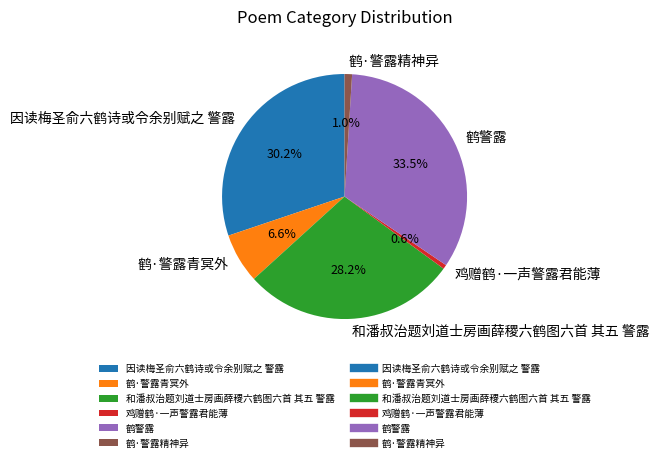

Is 鸡赠鹤·一声警露君能薄 the majority of the pie?

No